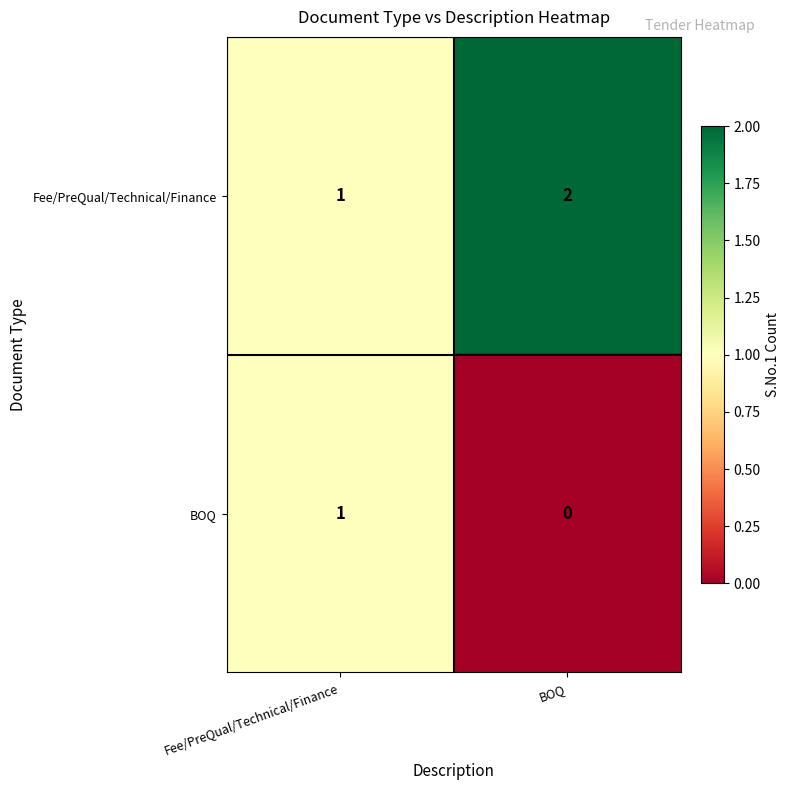

Which series has the largest total across all categories?

Fee/PreQual/Technical/Finance